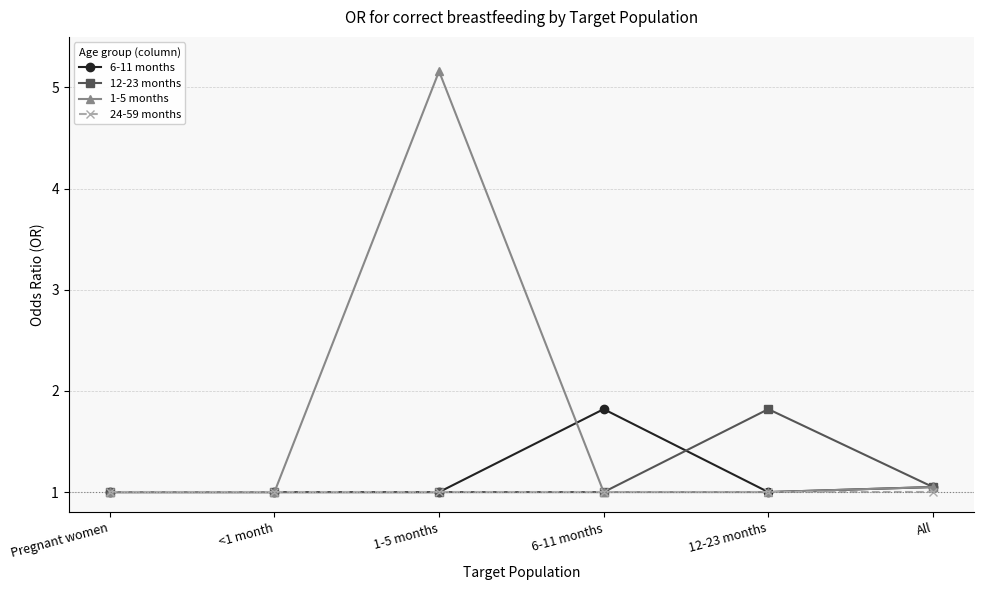

Does the chart have visible grid lines?

Yes